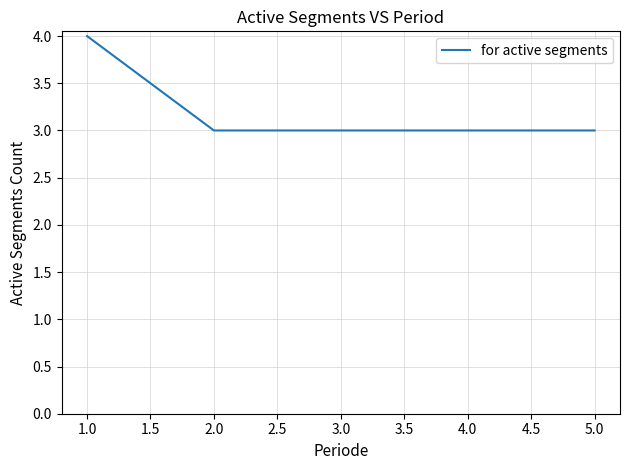

True or false: there are more than 2 points higher than both neighbors.

False